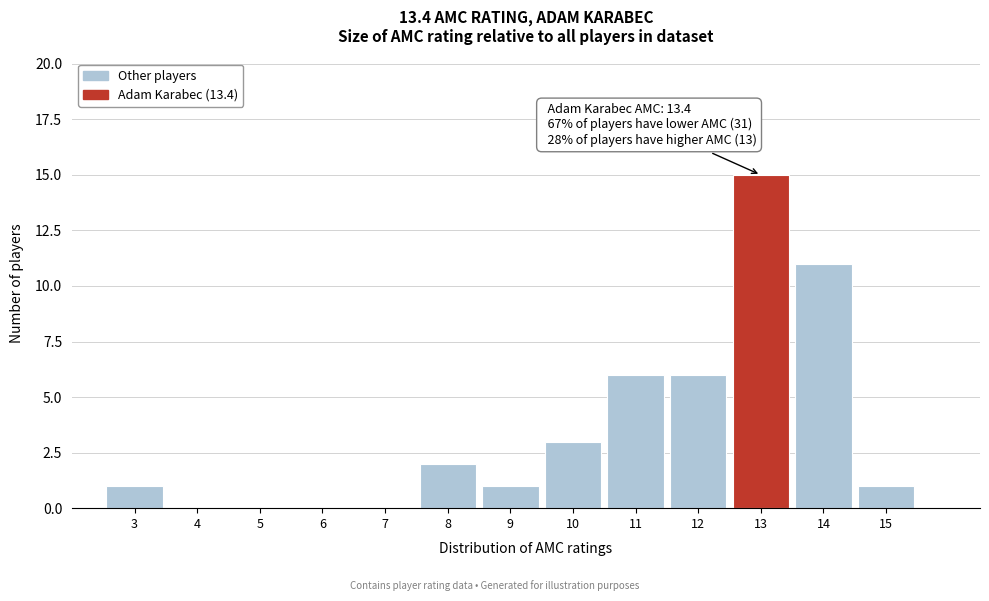

Over which range of the x-axis is the bar tallest?

12.5 to 13.5